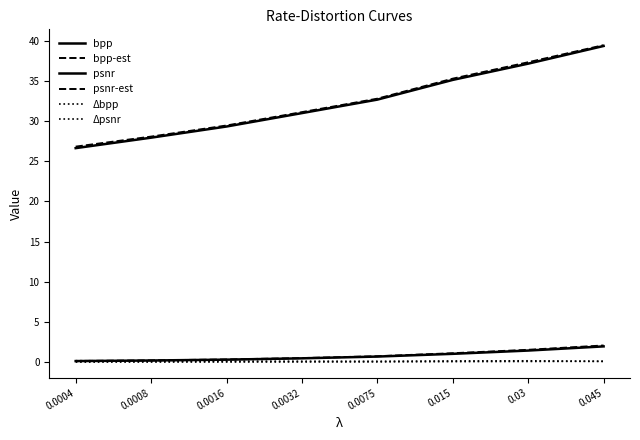

Which series has the largest total across all categories?

psnr-est